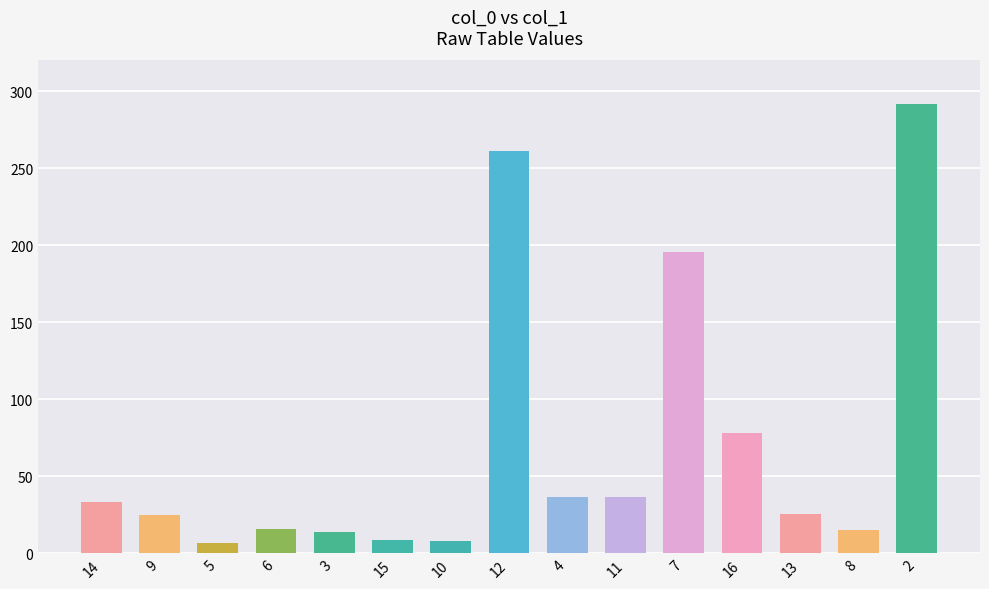

What is the sum of the values at 12 and 16?

339.7